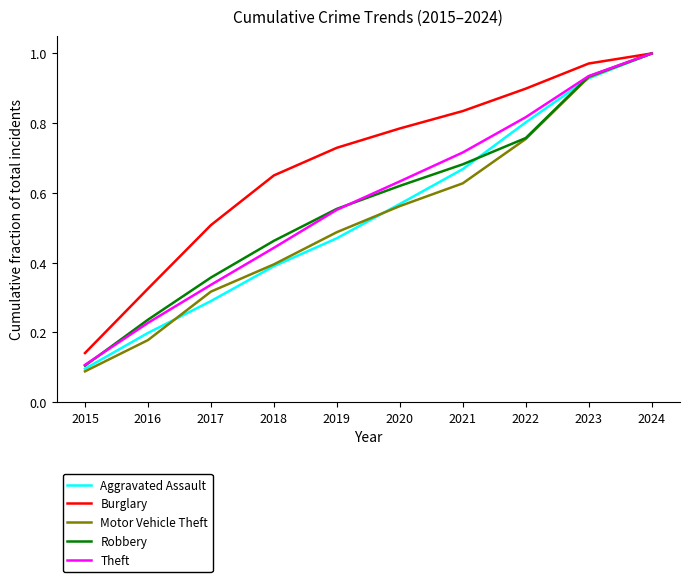

Does the chart display data point markers on the line(s)?

No